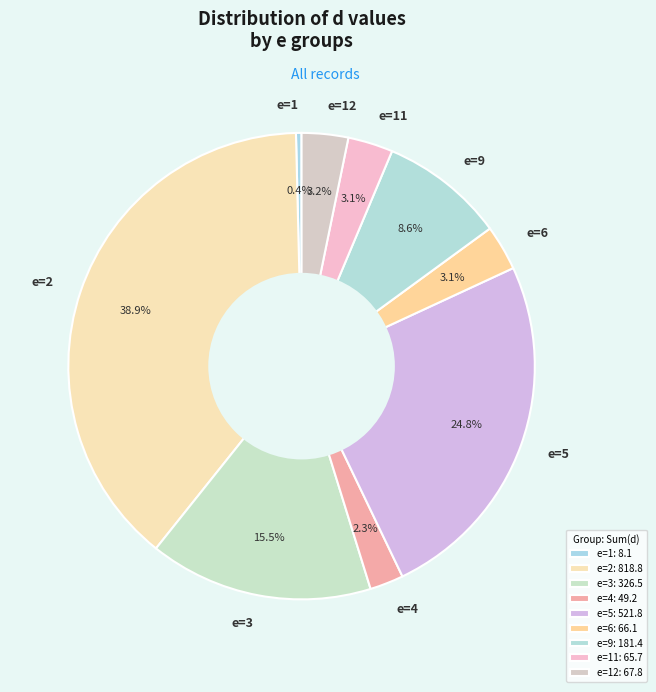

Does e=5 account for over 50% of the chart?

No